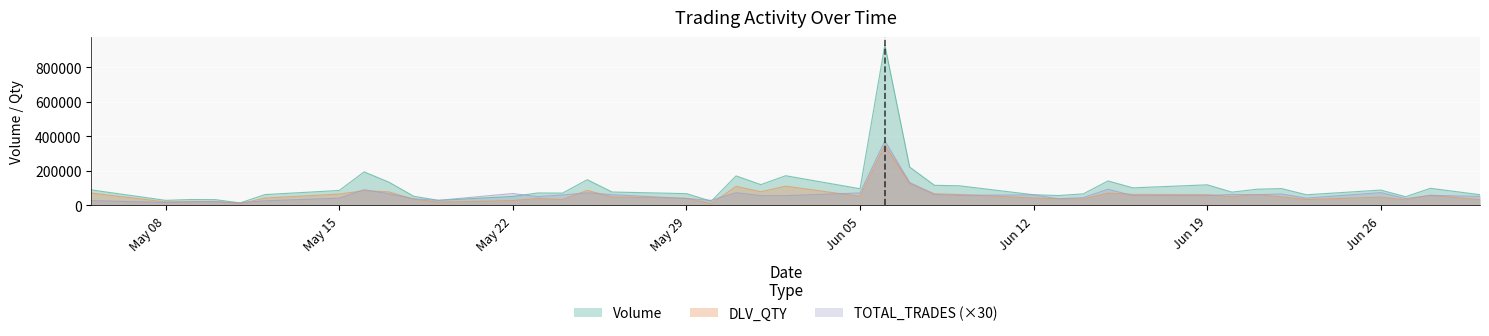

Where does the DLV_QTY series first go above 49563?

2023-05-05